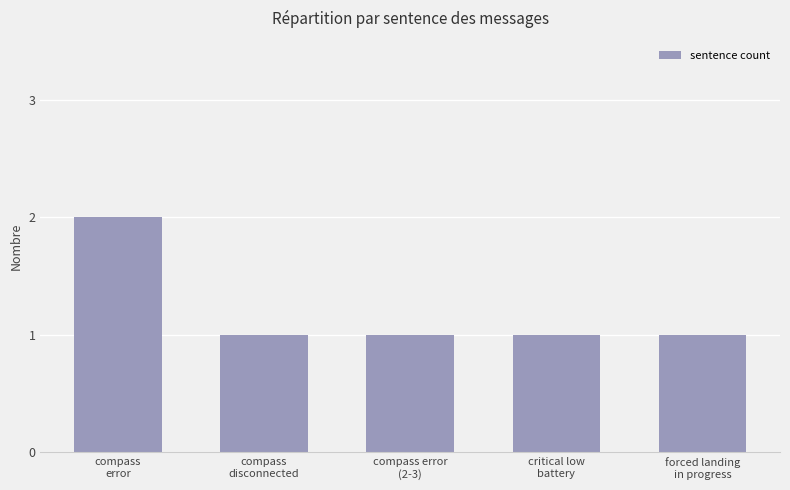

What is the sum of all values?

6